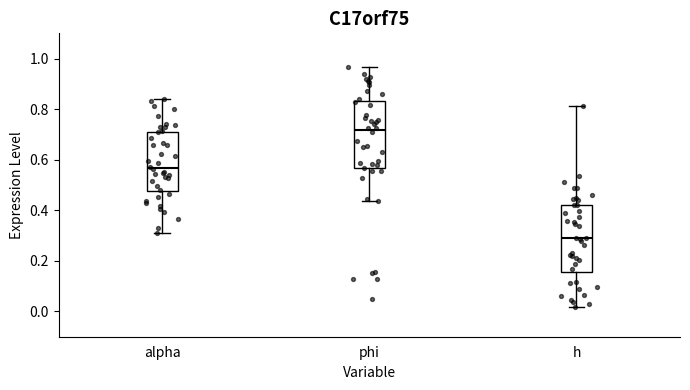

Reading left to right, transcribe this box plot: for each box, give where its median line is, the range the box spans, and where its two whiskers end, as read against the y-axis. The values are not printed on the chart, so give them approximately, as read against the axis.

alpha: median 0.56, box 0.48 to 0.72, whiskers 0.30 to 0.84
phi: median 0.72, box 0.56 to 0.84, whiskers 0.44 to 0.96
h: median 0.28, box 0.16 to 0.42, whiskers 0.02 to 0.82